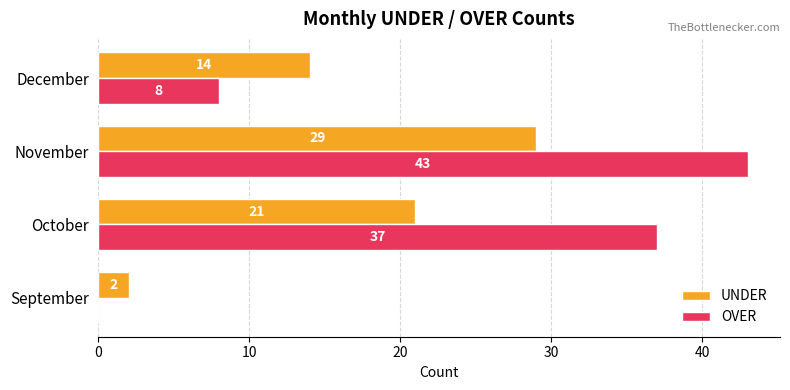

Which series changed the most between October and November?

UNDER